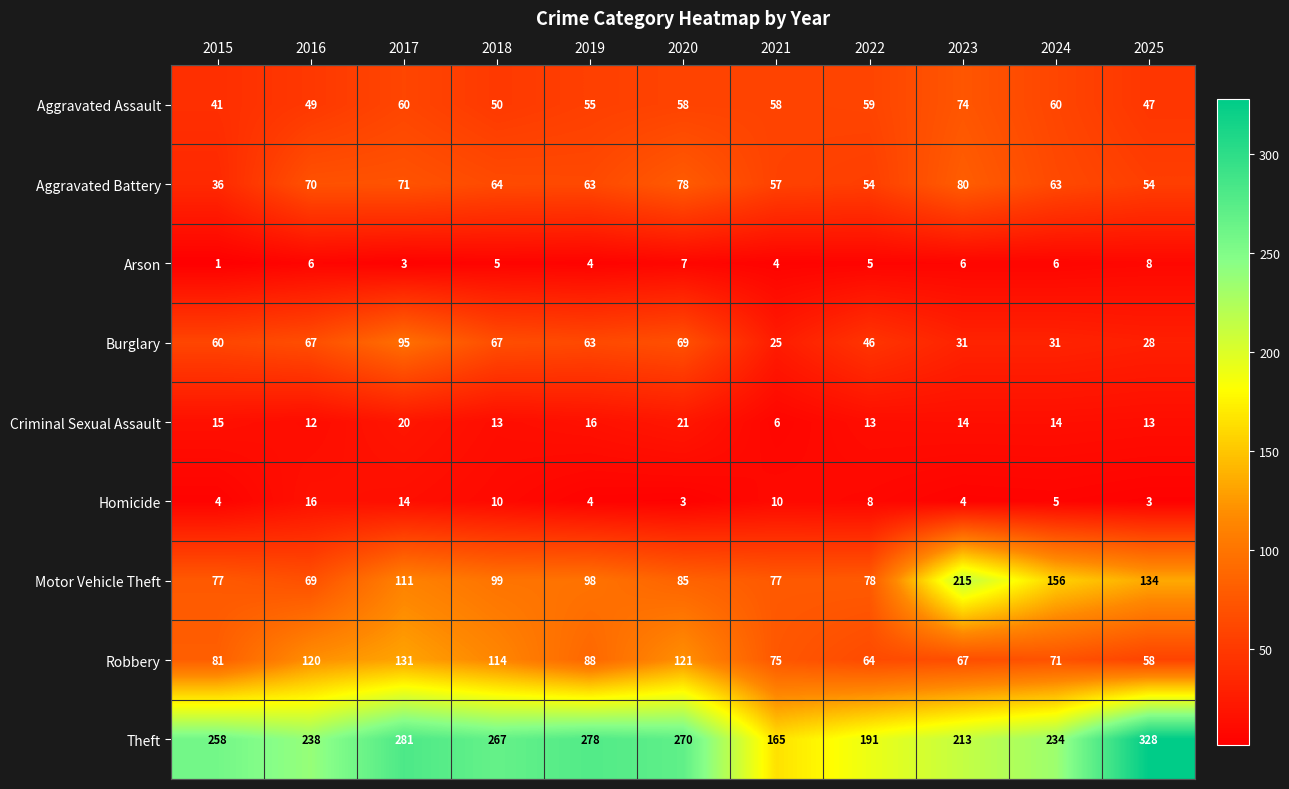

At 2018, list the series in order from smallest to largest.

Arson, Homicide, Criminal Sexual Assault, Aggravated Assault, Aggravated Battery, Burglary, Motor Vehicle Theft, Robbery, Theft